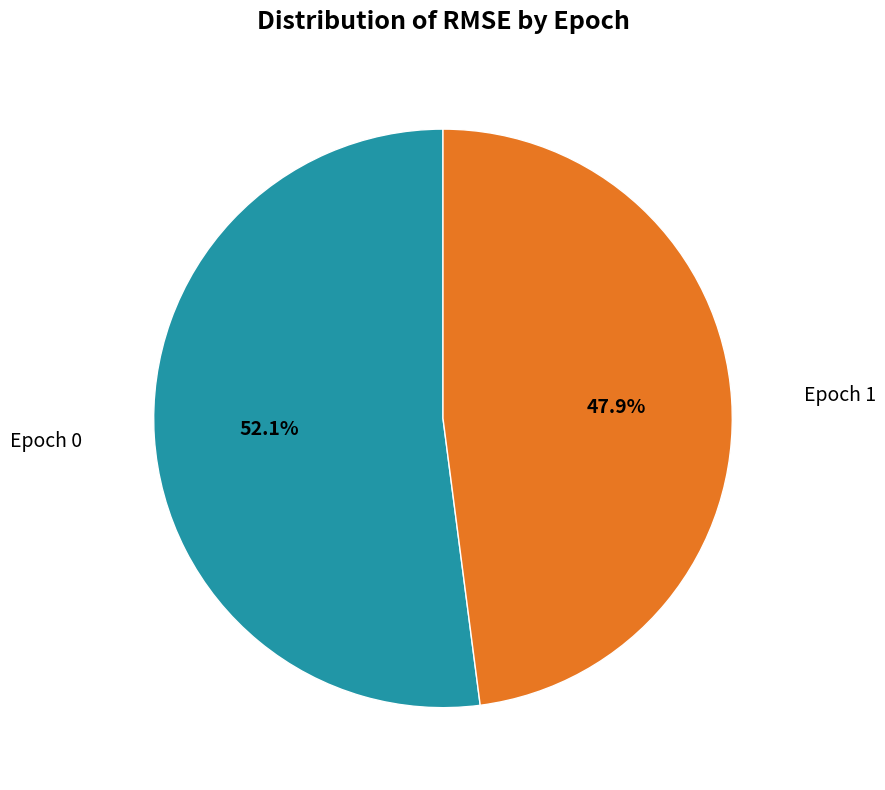

Rank the categories by value from lowest to highest.

Epoch 1, Epoch 0